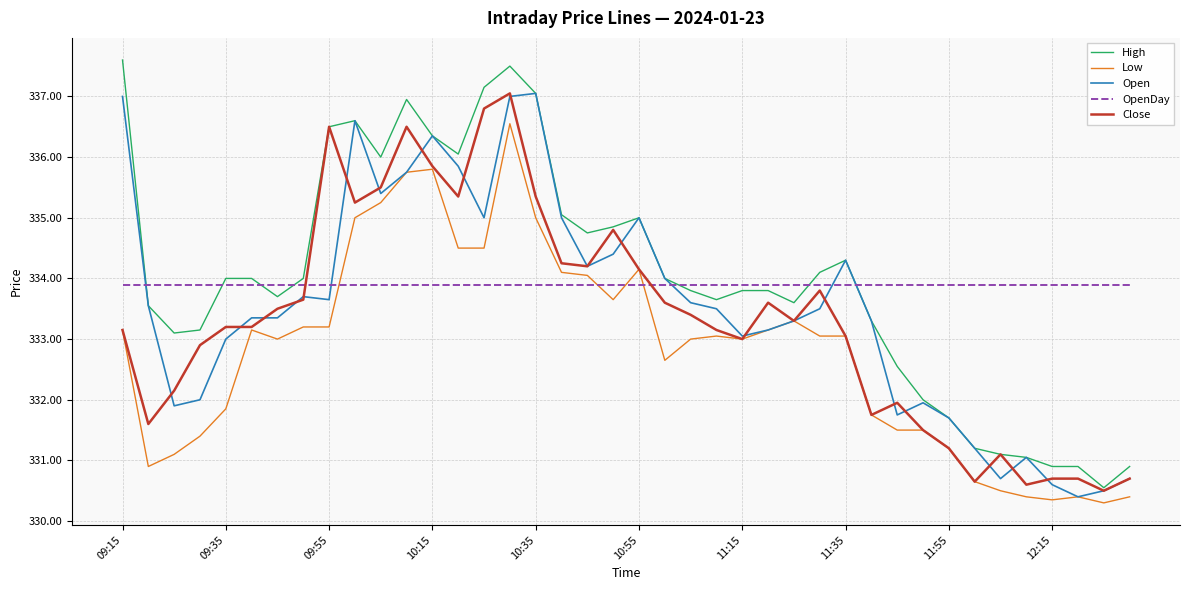

What is the lowest value of the Close series?

330.5